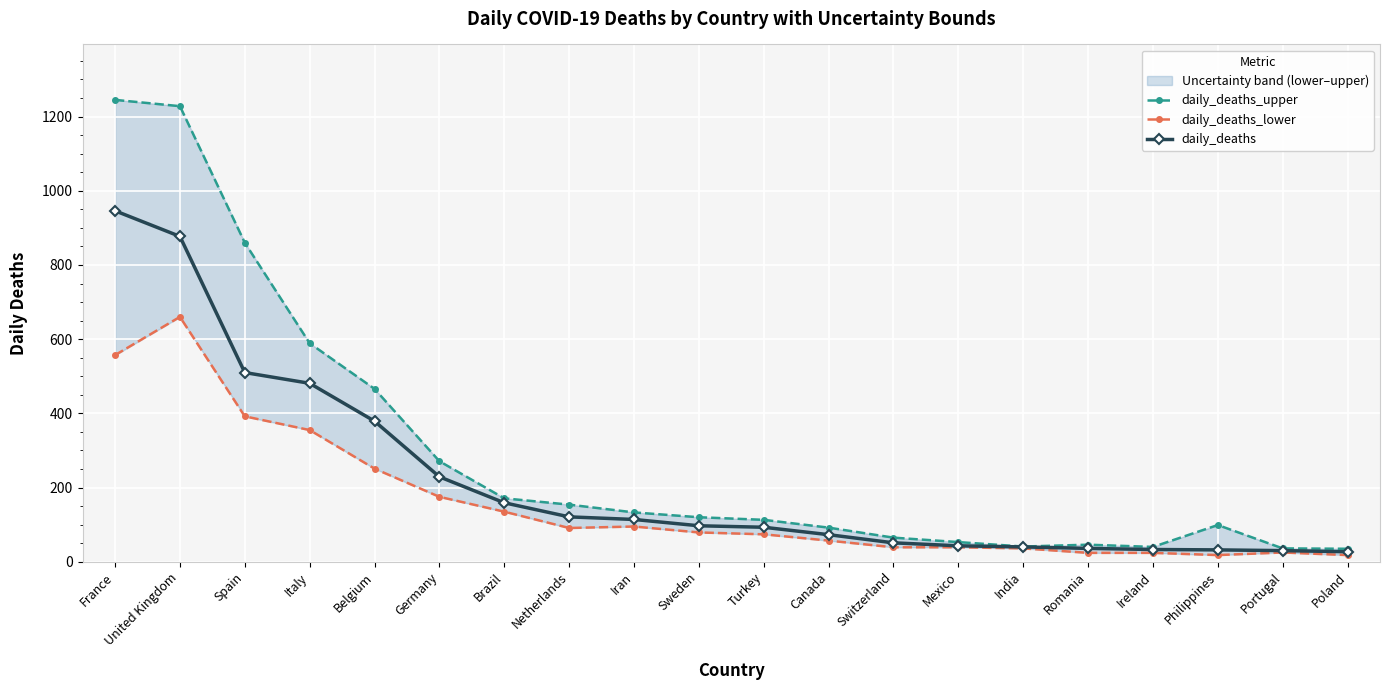

Which series changed the most between Ireland and Philippines?

daily_deaths_upper